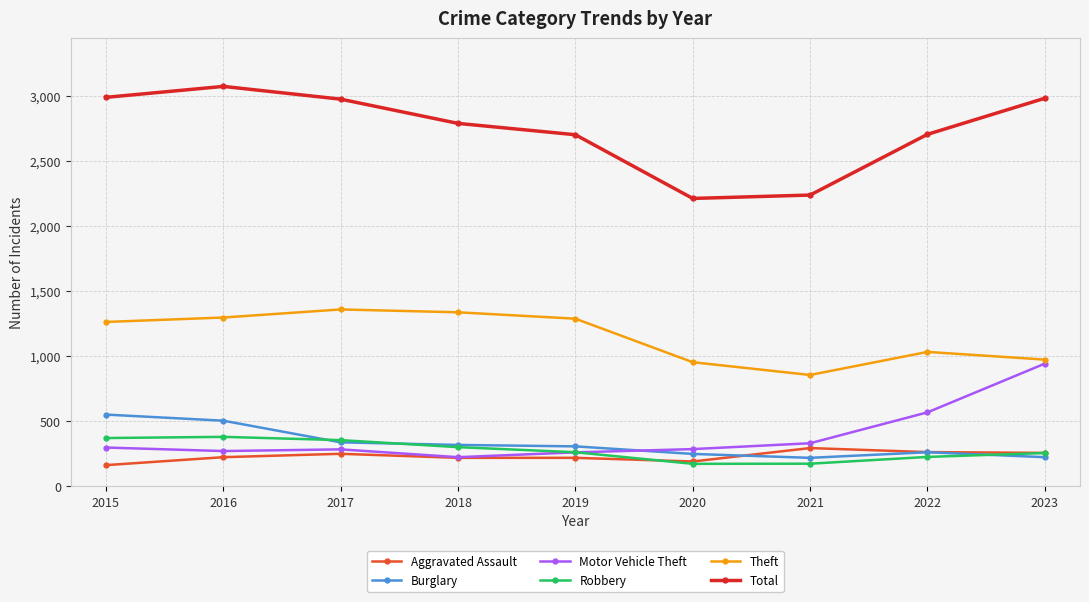

True or false: Aggravated Assault and Theft intersect in this chart.

False